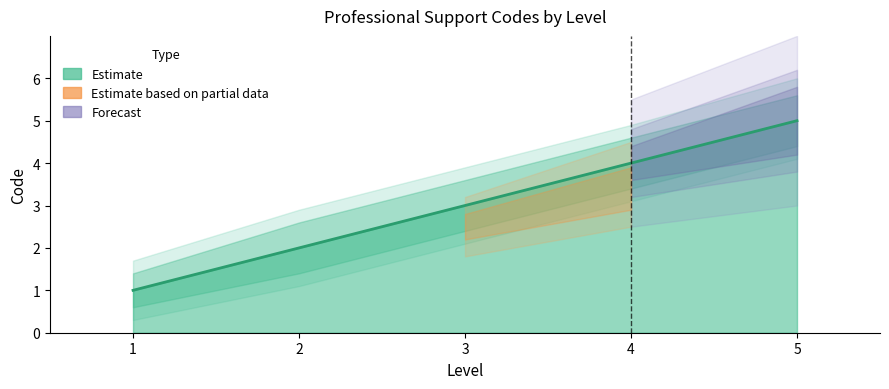

Which label corresponds to the smallest value in the chart?

1